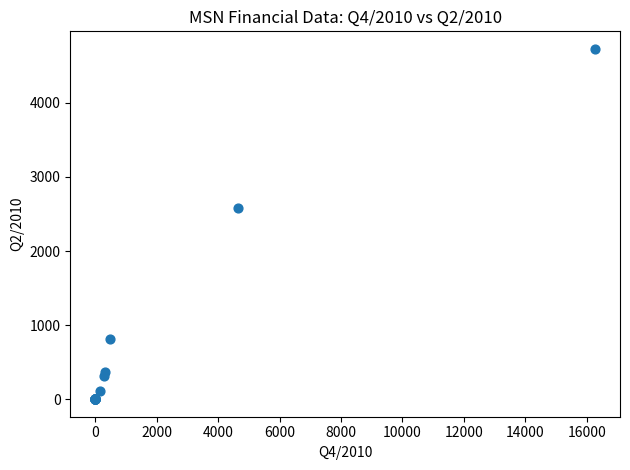

What Y value in the scatter plot is closest to 2364?

2586